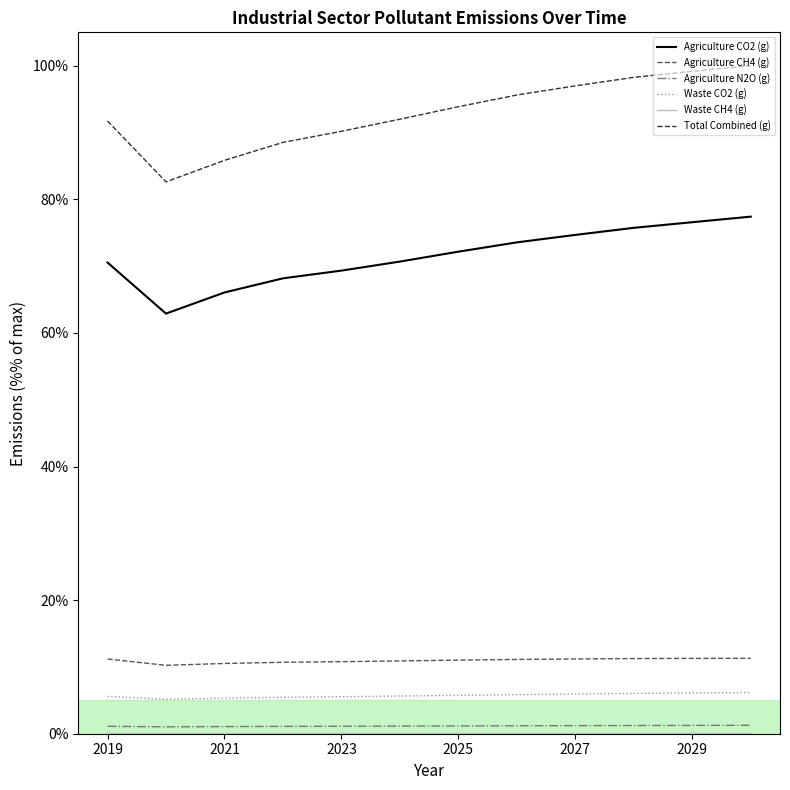

True or false: Agriculture CO2 (g) and Total Combined (g) intersect in this chart.

False